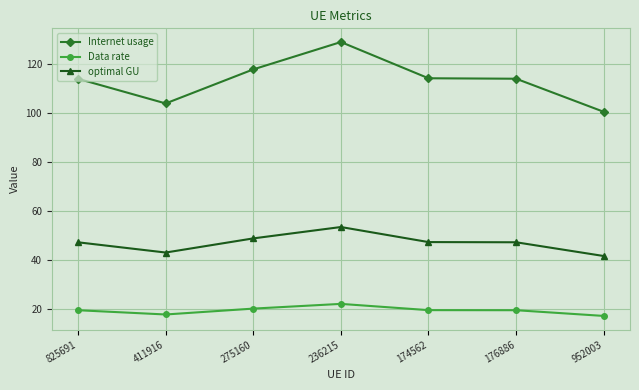

Where does the Internet usage series first go above 113?

825691